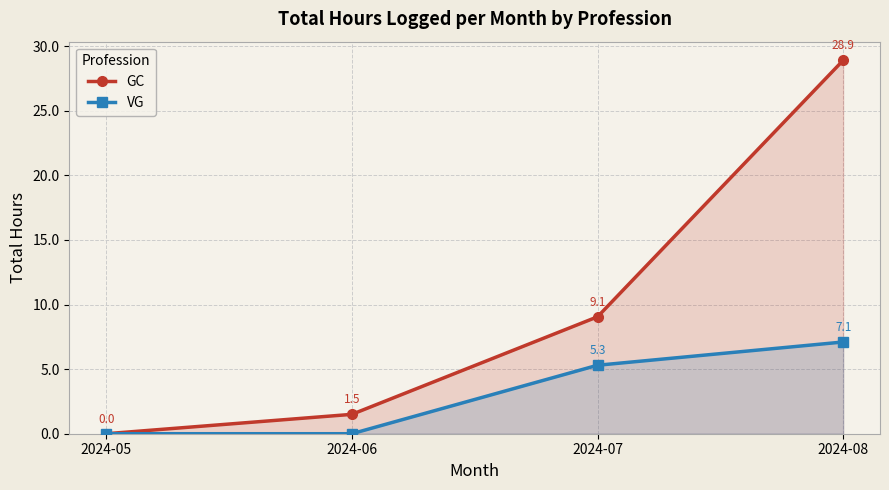

Reading left to right, list all the values displayed in this chart.

GC: 0.0	1.5	9.1	28.9
VG: 0.0	0.0	5.3	7.1